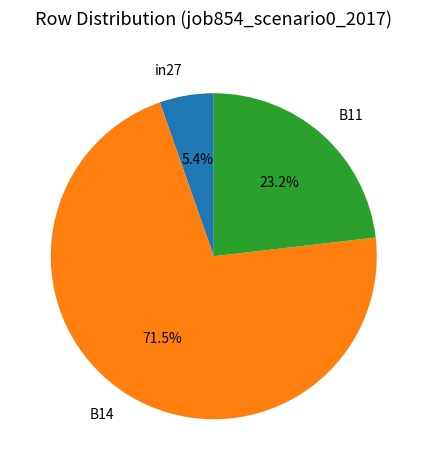

Count the number of slices in the pie.

3